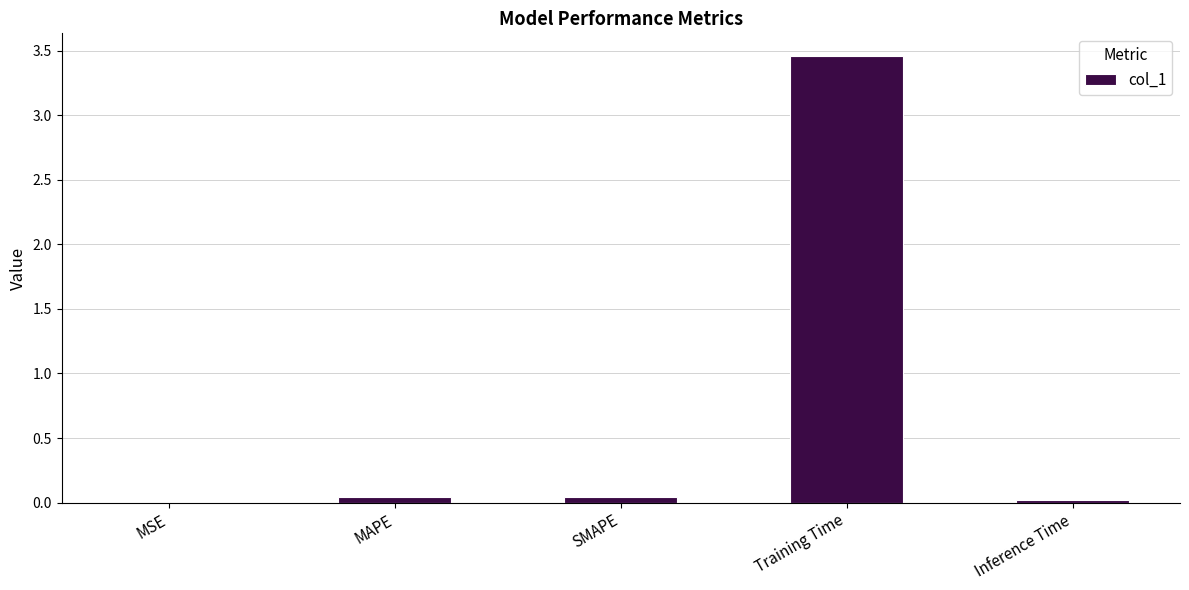

Which label corresponds to the largest value in the chart?

Training Time